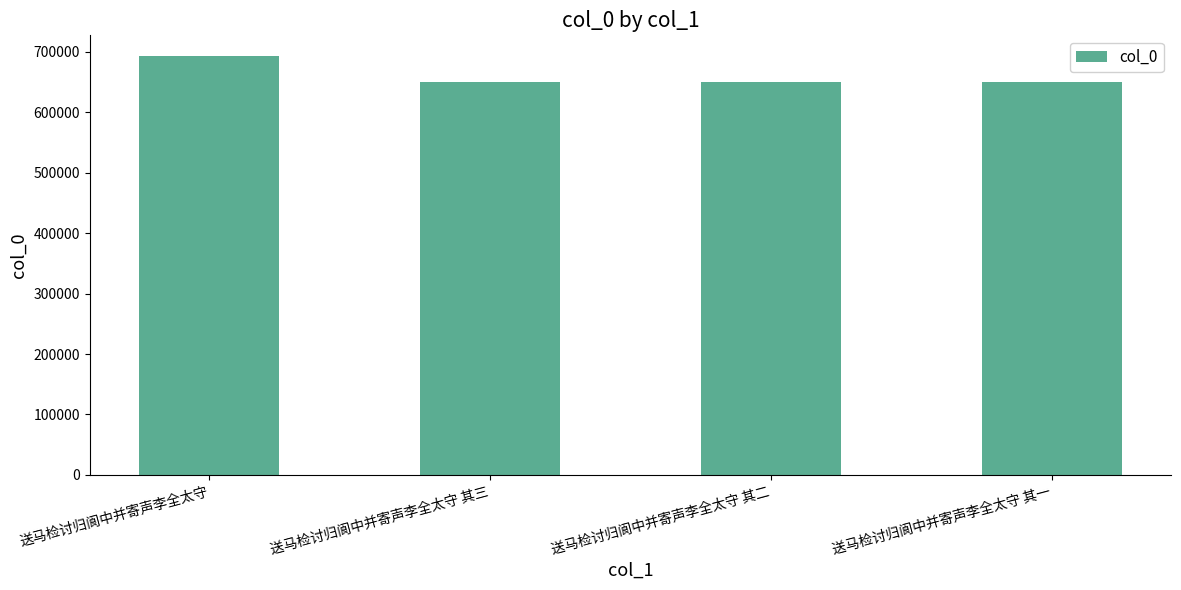

What is the difference between the values at 送马检讨归阆中并寄声李全太守 其二 and 送马检讨归阆中并寄声李全太守 其一?

1